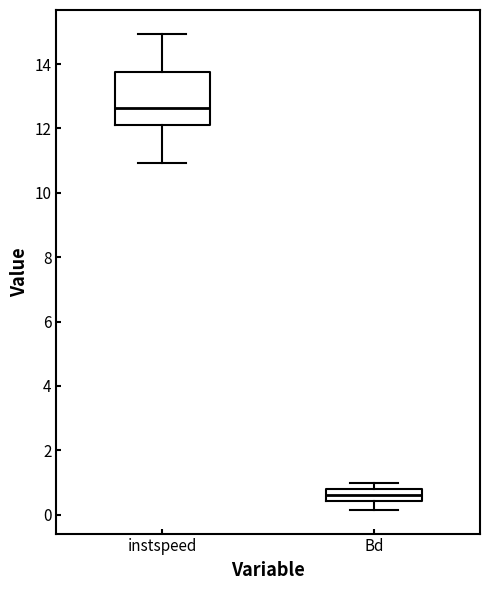

Reading left to right, read every box against the y-axis: the position of its median line, the range the box covers, and the ends of its whiskers. The values are not printed on the chart, so give them approximately, as read against the axis.

instspeed: median 12.6, box 12.0 to 13.8, whiskers 11.0 to 15.0
Bd: median 0.6, box 0.4 to 0.8, whiskers 0.2 to 1.0